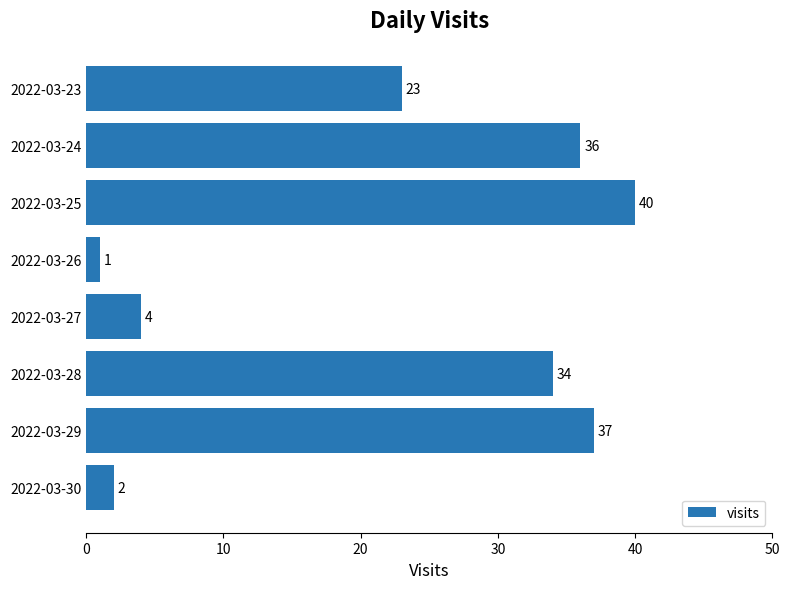

How many series are shown in this chart?

1